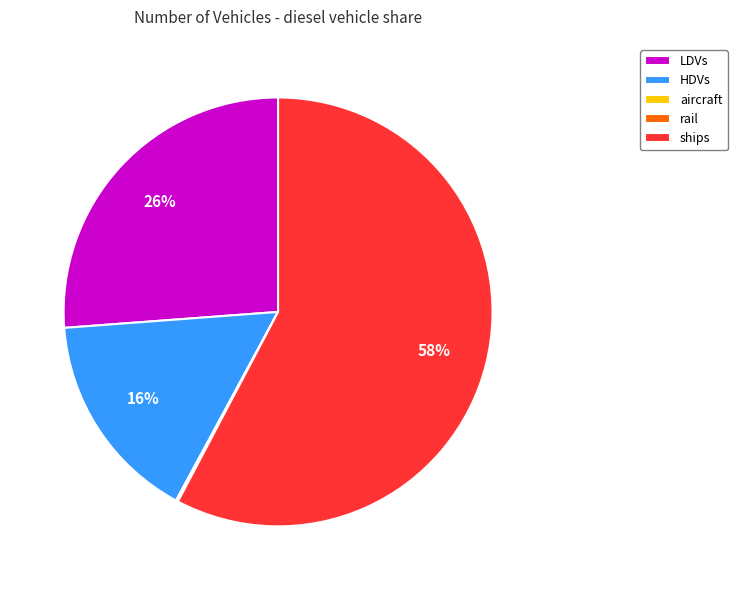

To the nearest percent, what is the average slice percentage?

20%